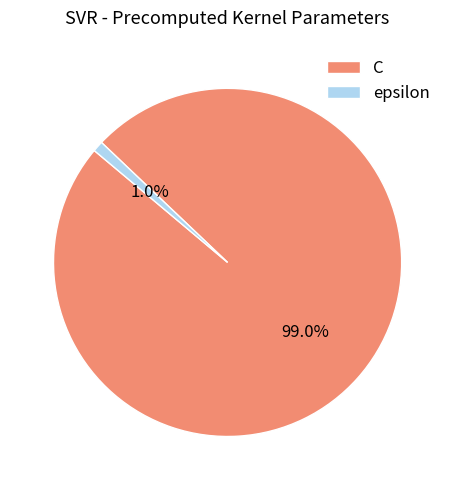

To the nearest percent, what is the average slice percentage?

50%